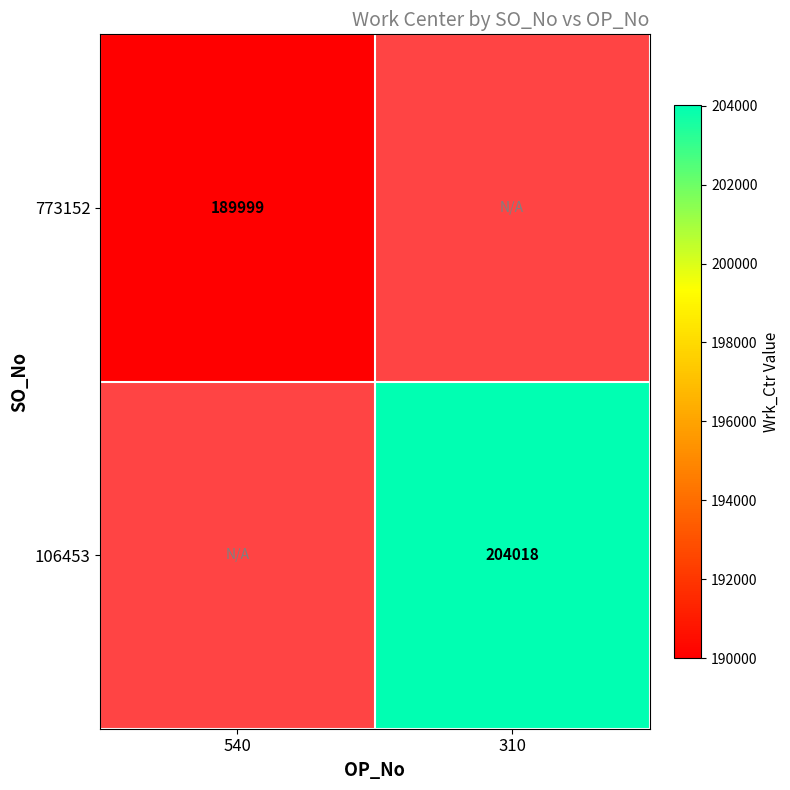

Is it true that 773152 equals 299923 at 540?

False